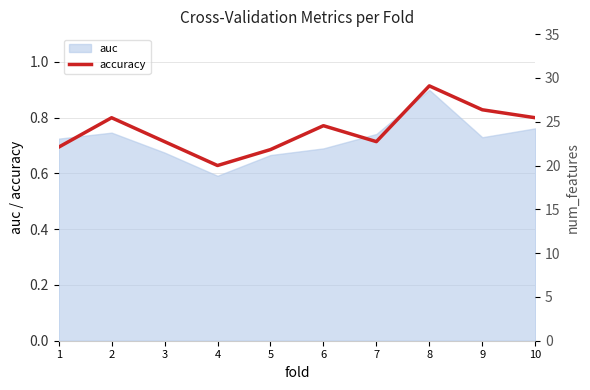

Which has a higher value, 10 or 7?

10